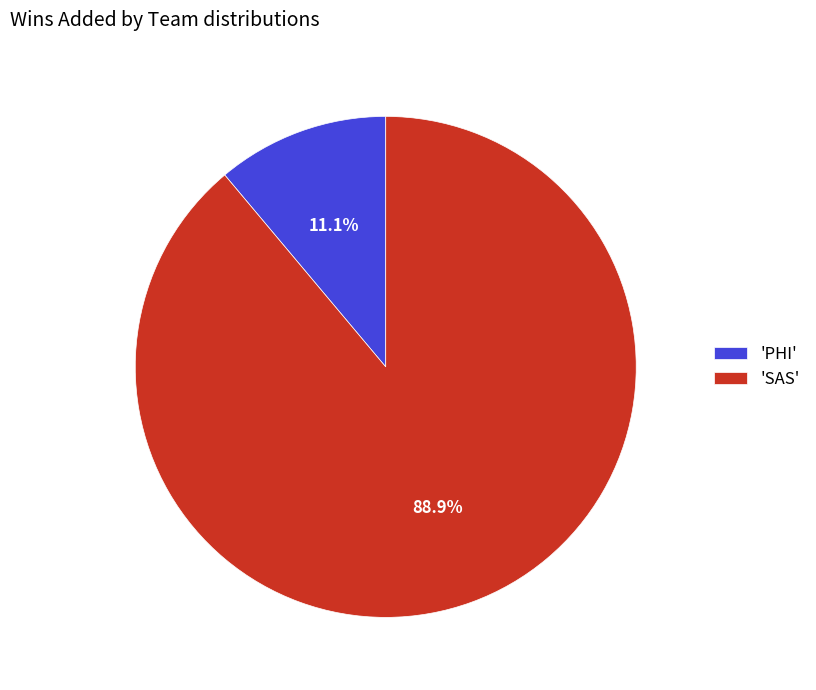

Which category accounts for the majority?

'SAS'